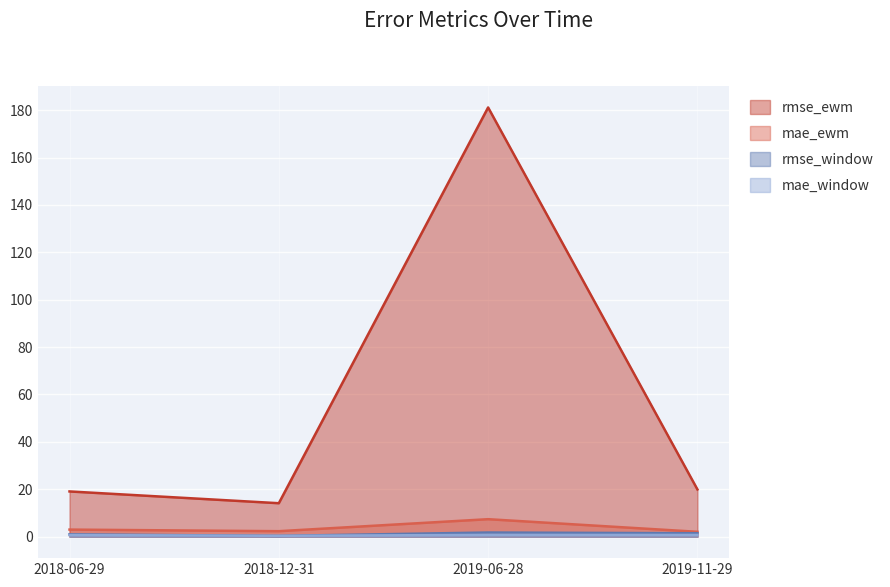

At which category does the chart reach its peak across all series?

2019-06-28